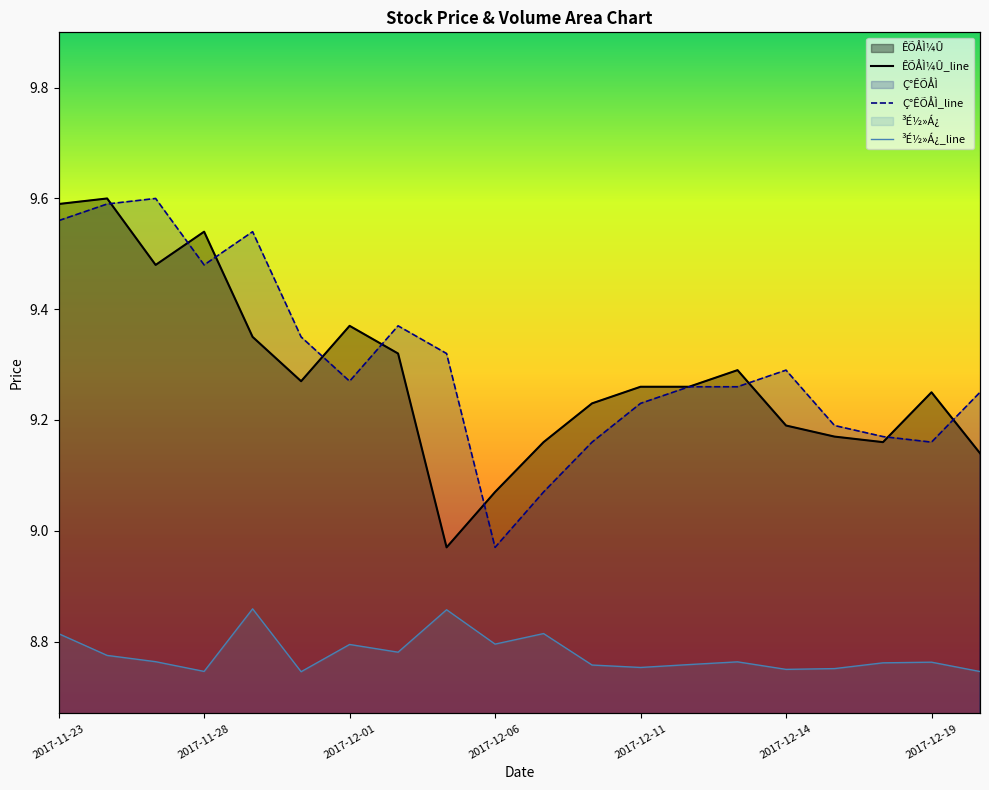

True or false: ³É½»Á¿ has more than 1 interior local peaks.

True